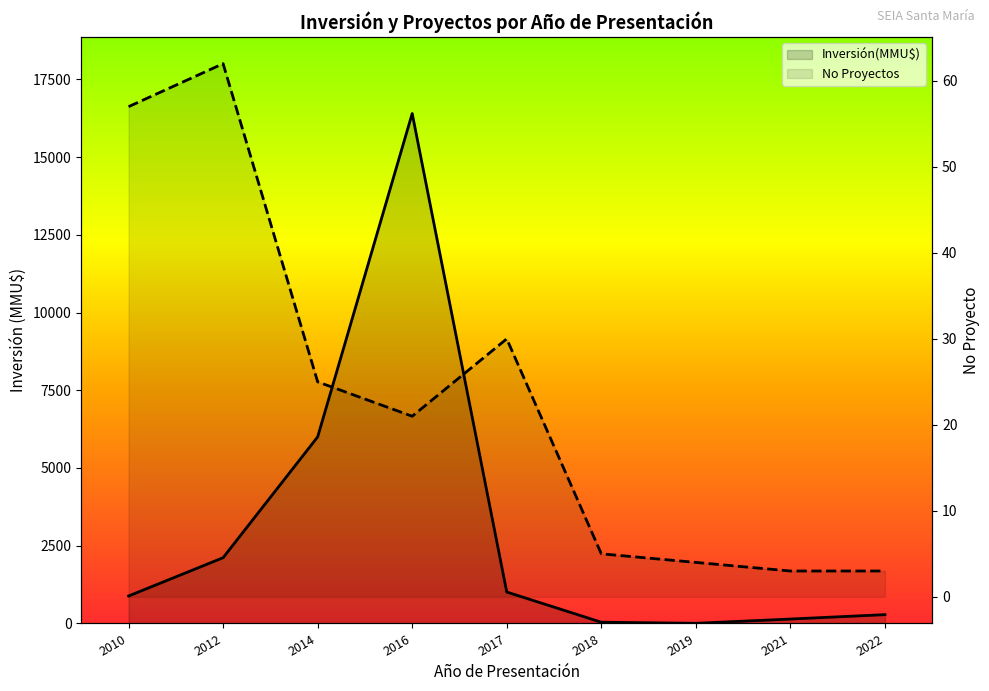

The No Proyectos series shows 5 at 2018. True or false?

True